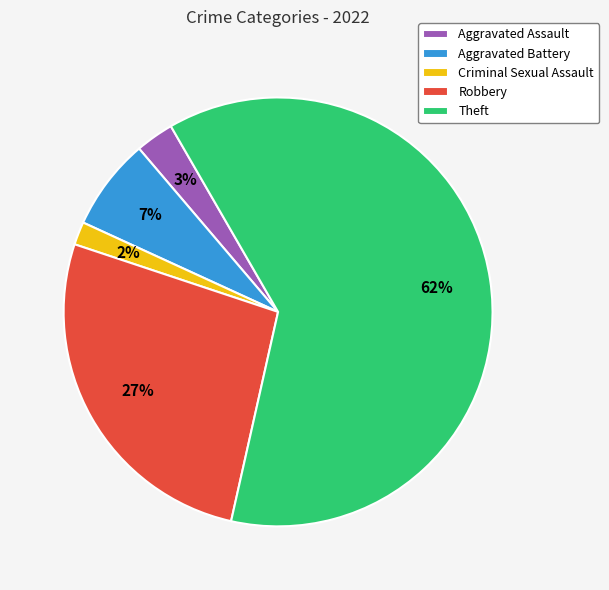

Which has a higher value, Aggravated Battery or Aggravated Assault?

Aggravated Battery